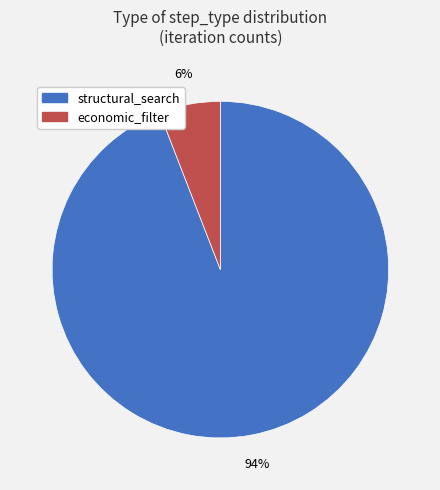

True or false: economic_filter accounts for 1% of the total.

False